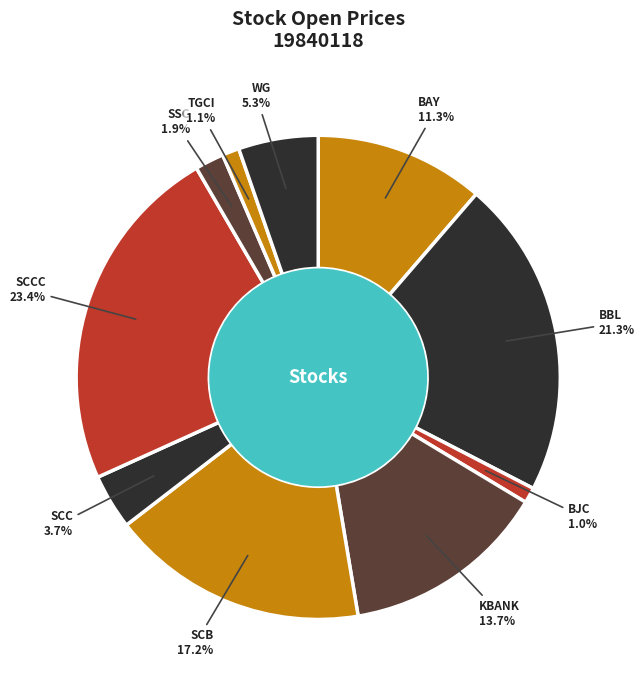

Which slice is the largest?

SCCC